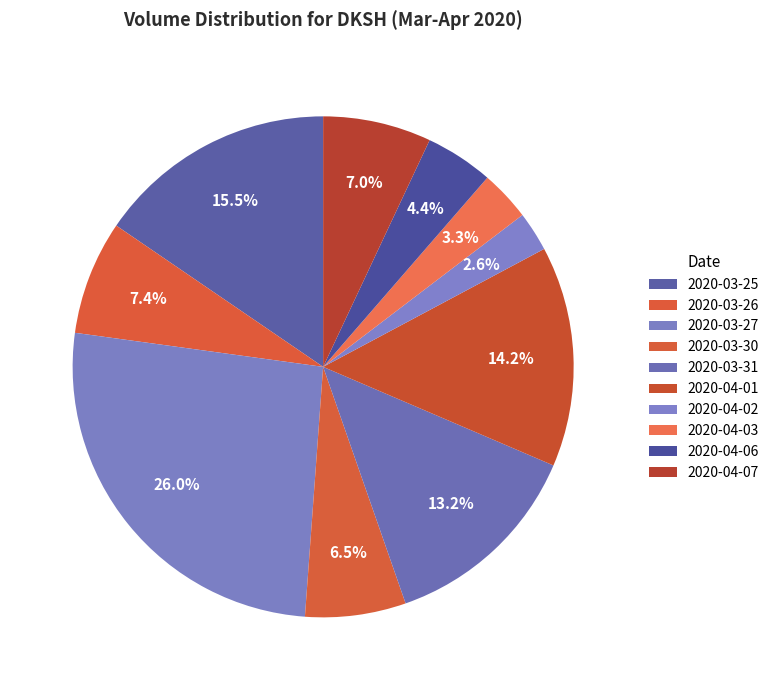

To the nearest percent, what is the combined percentage of 2020-04-03 and 2020-04-02?

6%